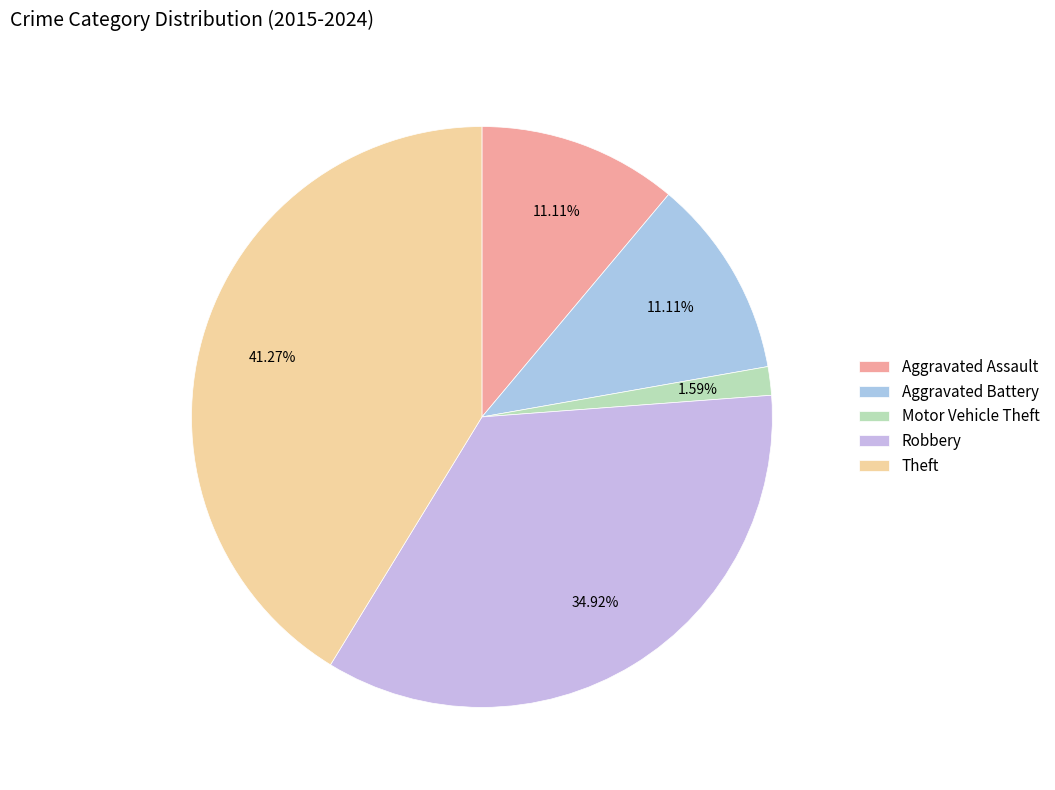

Does Aggravated Battery account for over 50% of the chart?

No